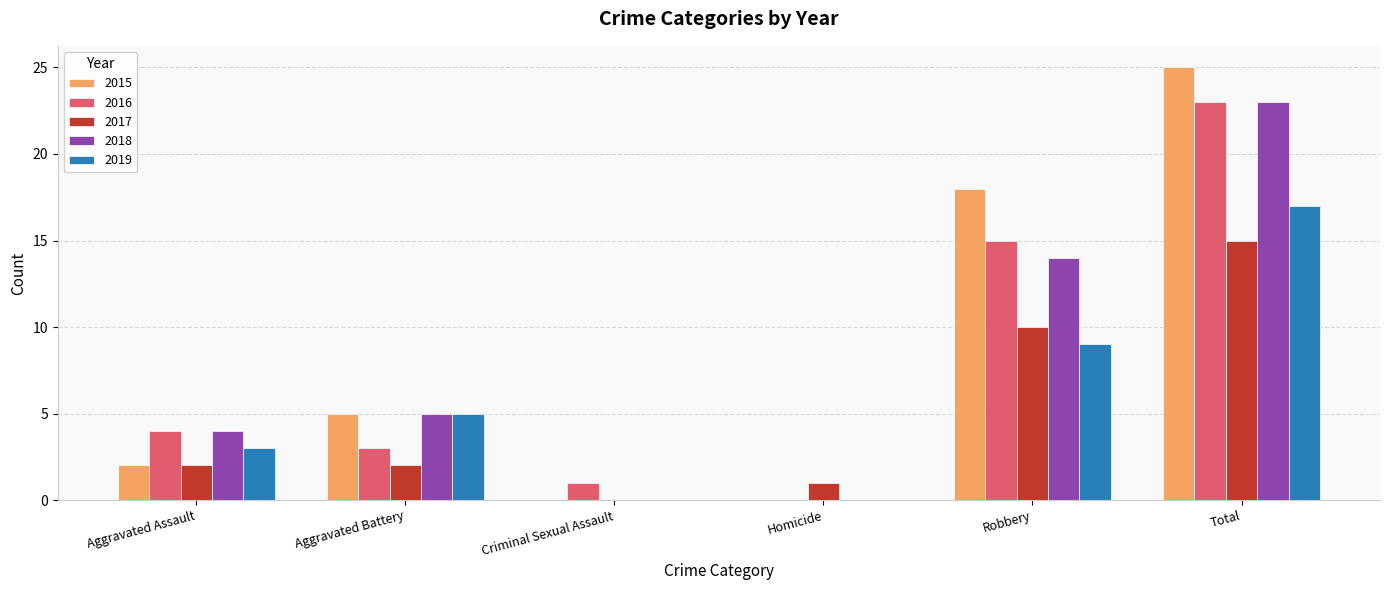

What is the sum of all 2018 values?

46